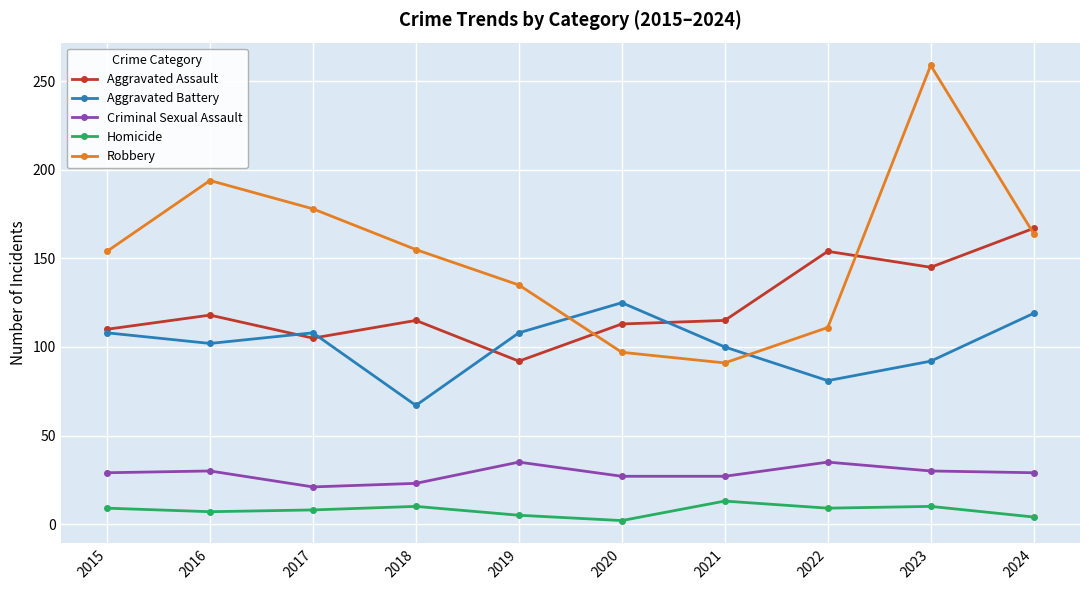

True or false: Criminal Sexual Assault and Robbery cross at least once.

False